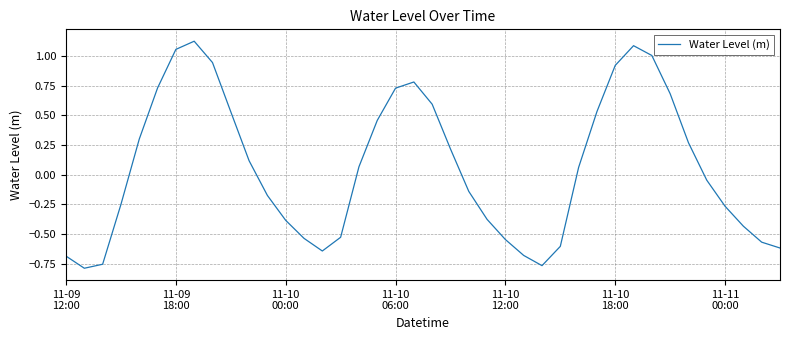

How many lines are shown in the chart?

1